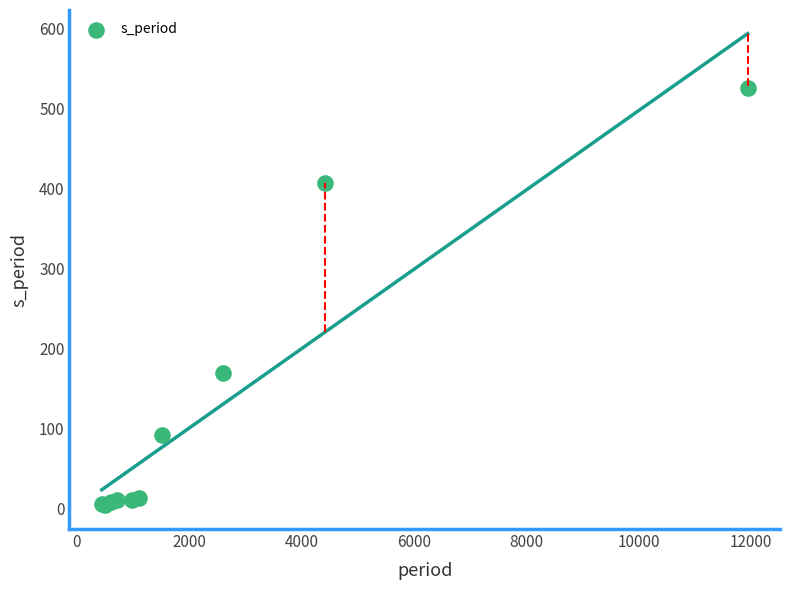

What Y value in the scatter plot is closest to 264?

169.2